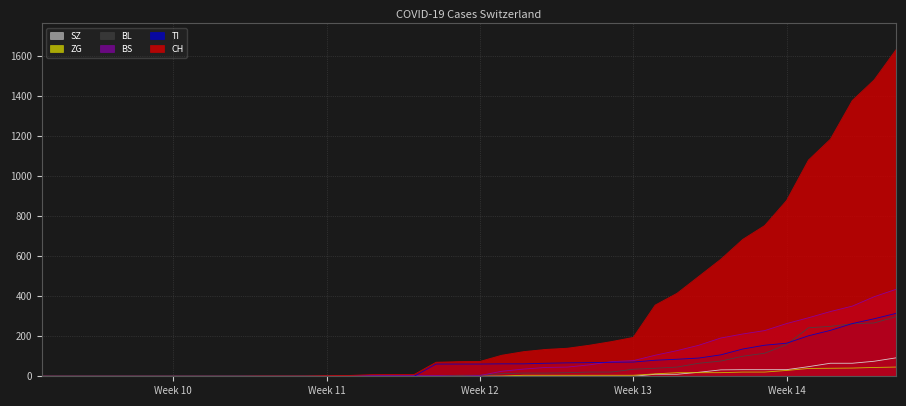

Which series has the largest range (max minus min)?

CH